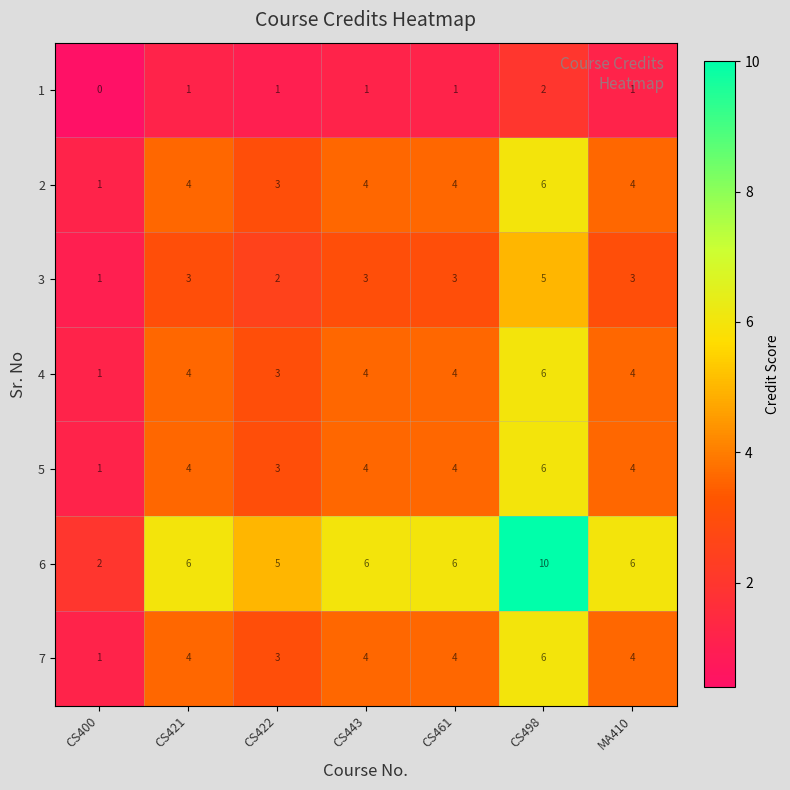

Which series has the largest range (max minus min)?

6